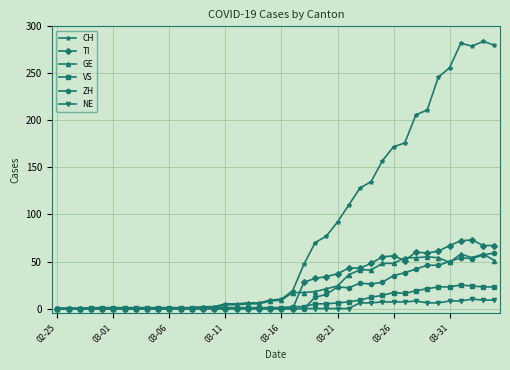

Which series has the largest total across all categories?

CH